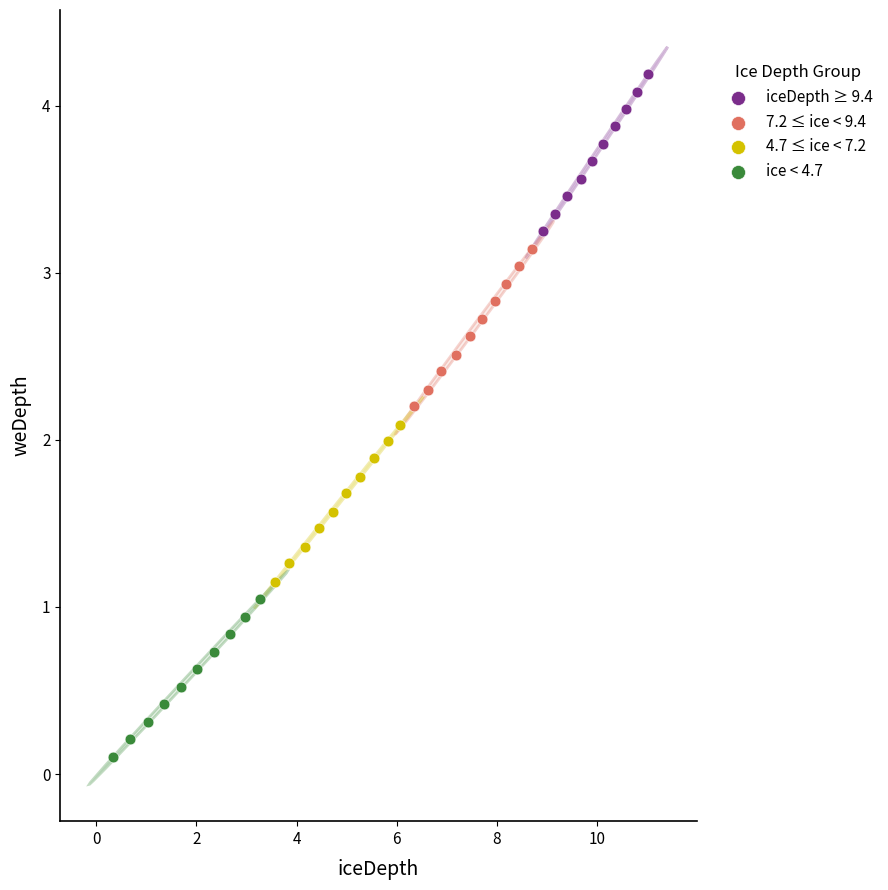

What are all the series names shown in the legend?

iceDepth ≥ 9.4, 7.2 ≤ ice < 9.4, 4.7 ≤ ice < 7.2, ice < 4.7